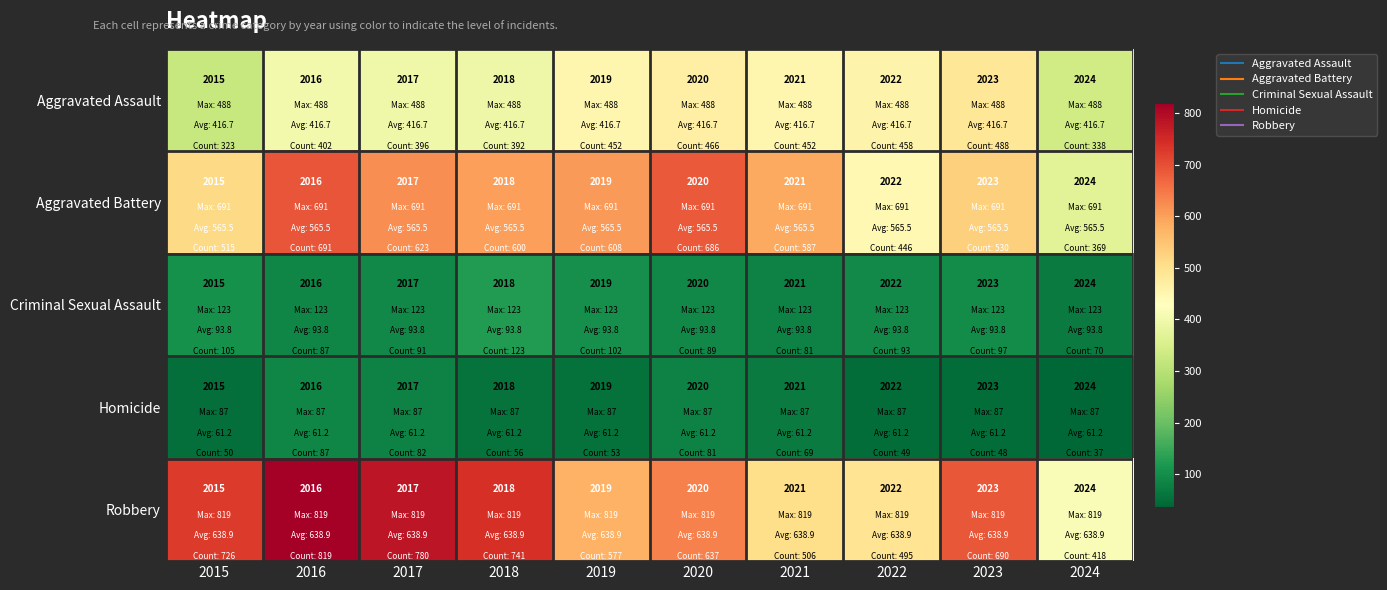

Which label corresponds to the largest value in the chart?

2024